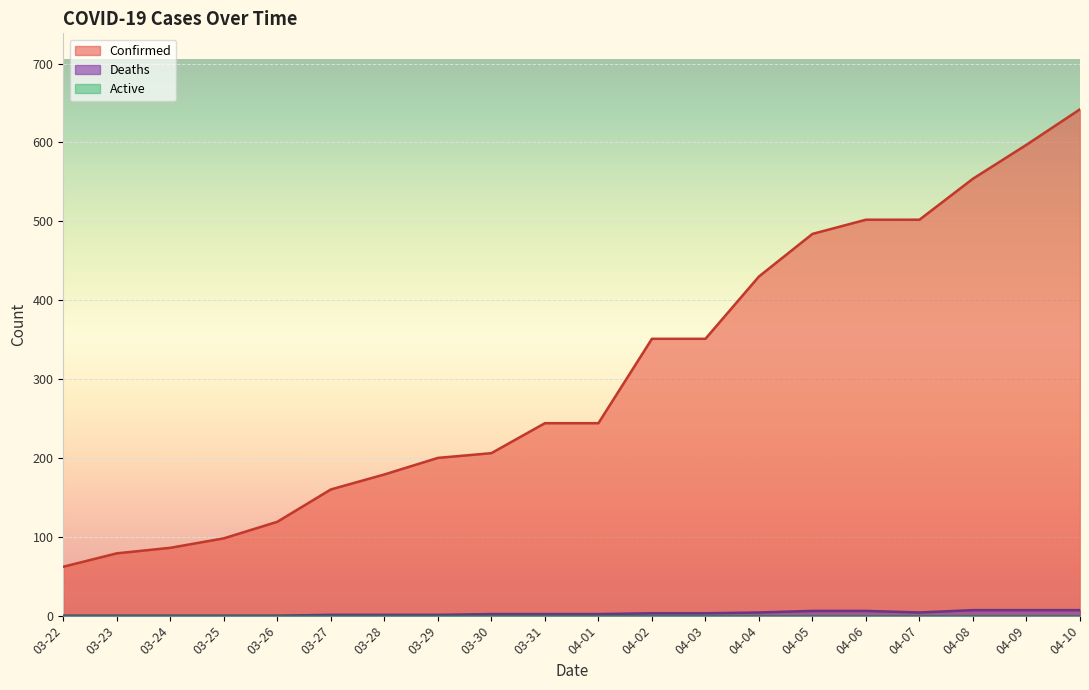

What is the sum of the Deaths values at 04-07 and 03-23?

4